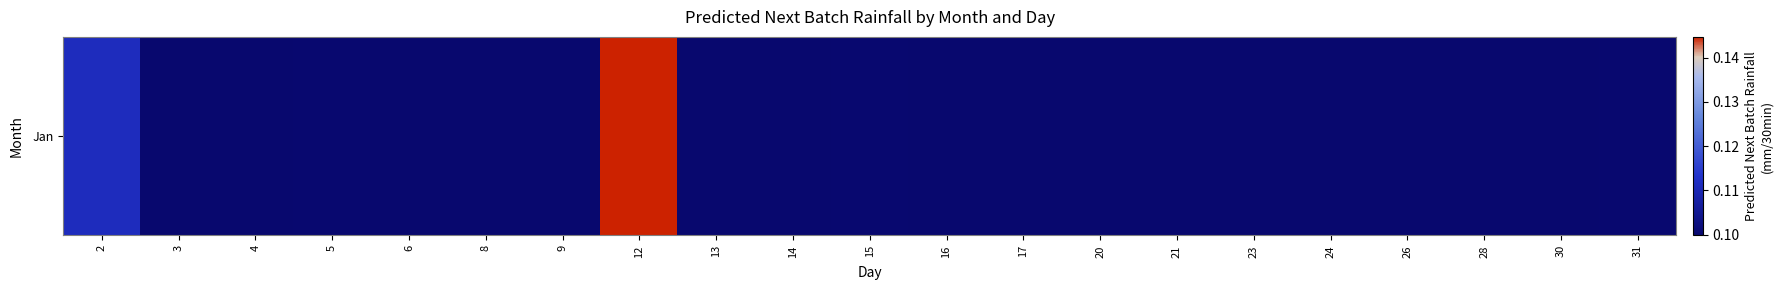

List the labels in order of value, largest first.

12, 2, 31, 15, 5, 4, 24, 30, 3, 9, 17, 28, 21, 16, 26, 13, 6, 8, 23, 14, 20